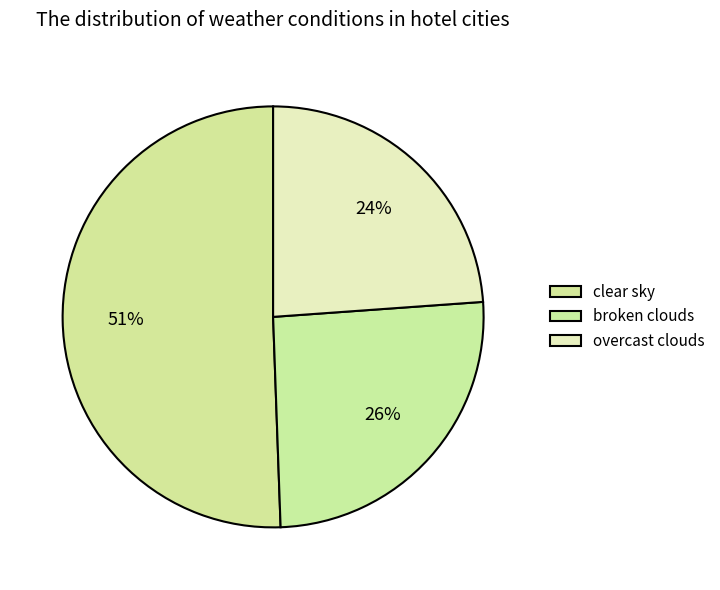

How many slices are in this pie chart?

3